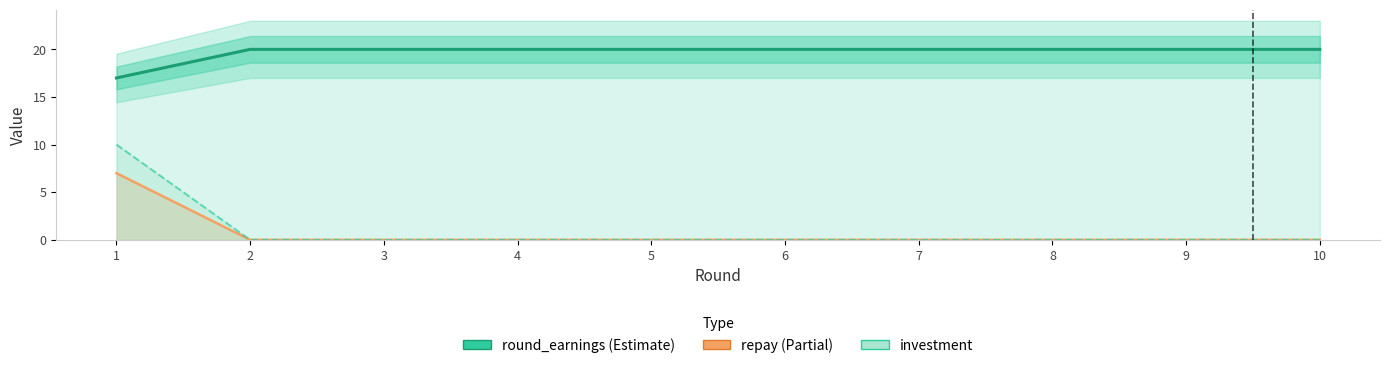

What is the highest value of the round_earnings series?

20